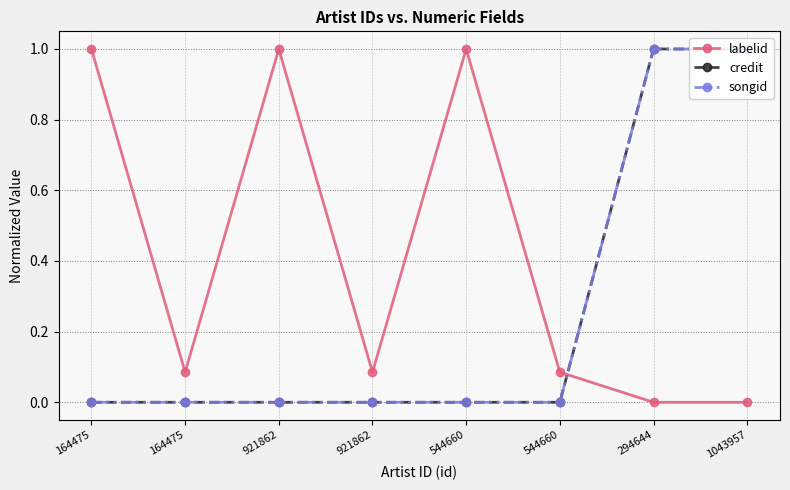

Which category has the highest value in the credit series?

294644